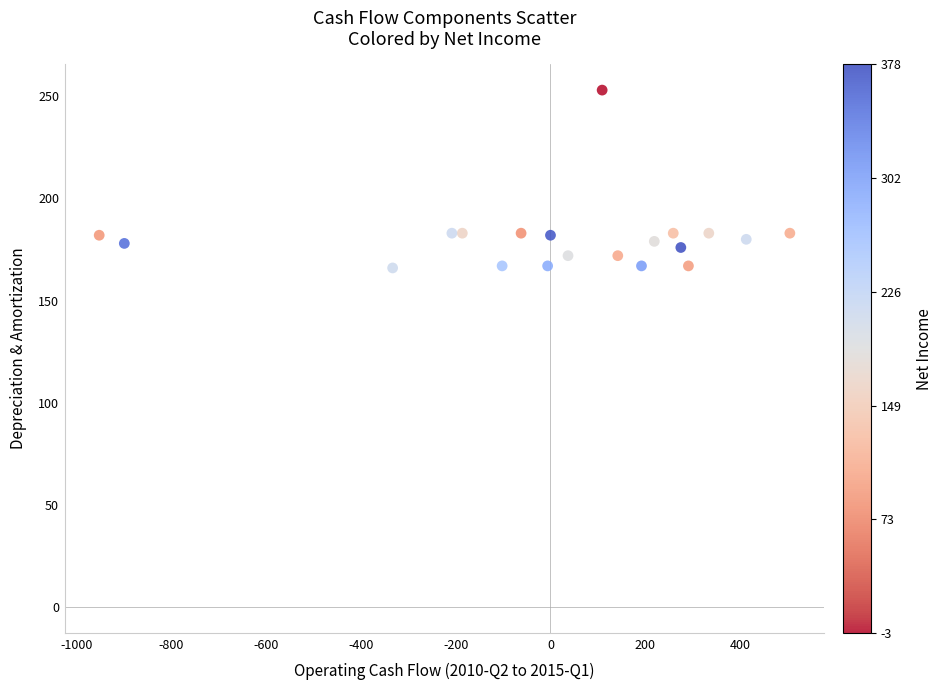

What is the range of X values (max minus min)?

1457